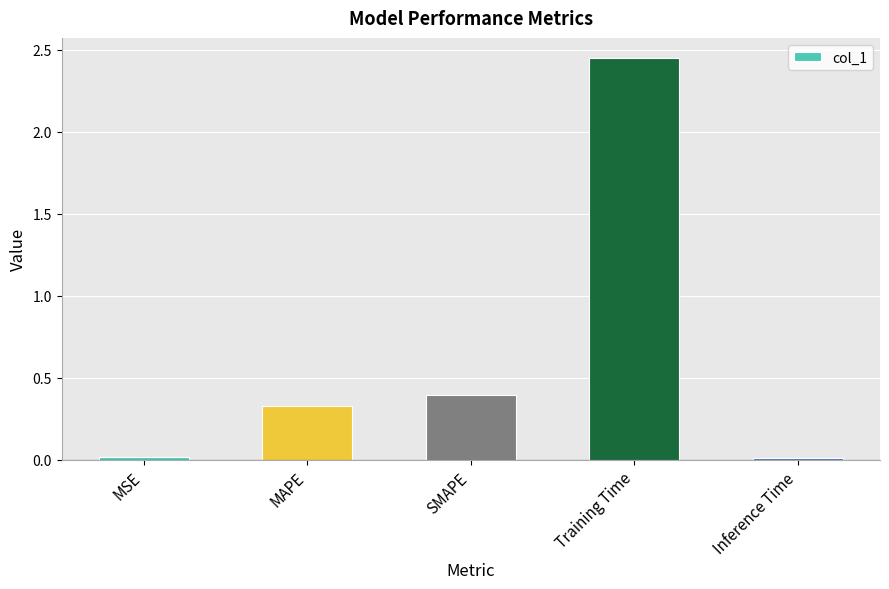

Where is the data nearest to the value 1?

SMAPE